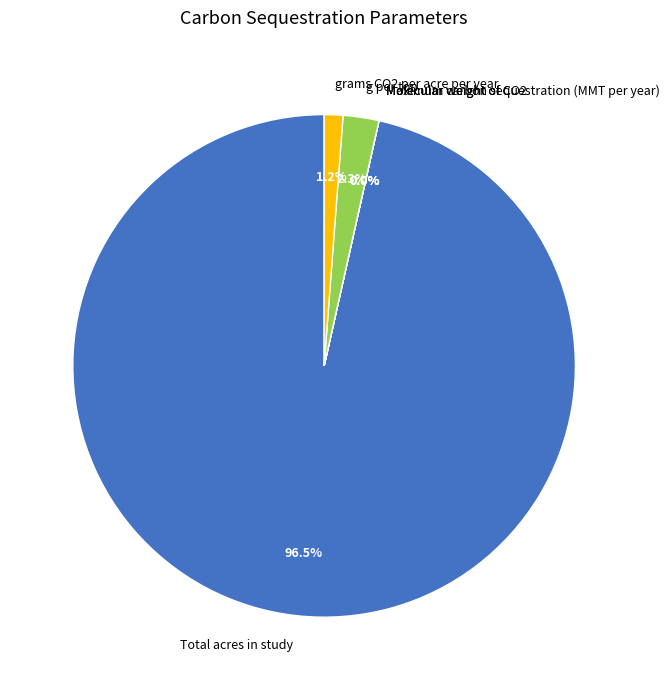

How much of the chart is everything except g per ton?

97.7%